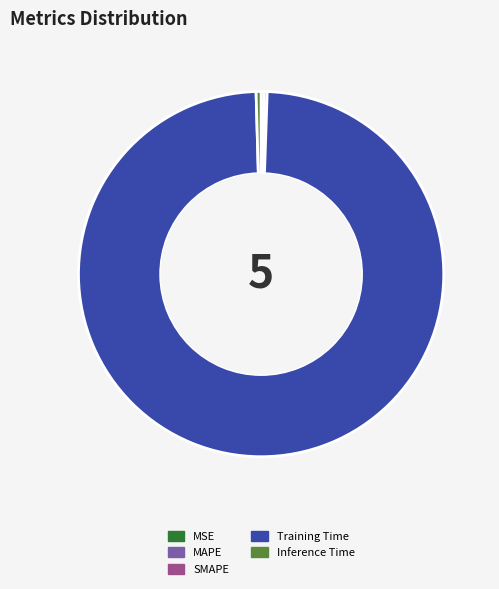

True or false: Training Time accounts for 99% of the total.

True